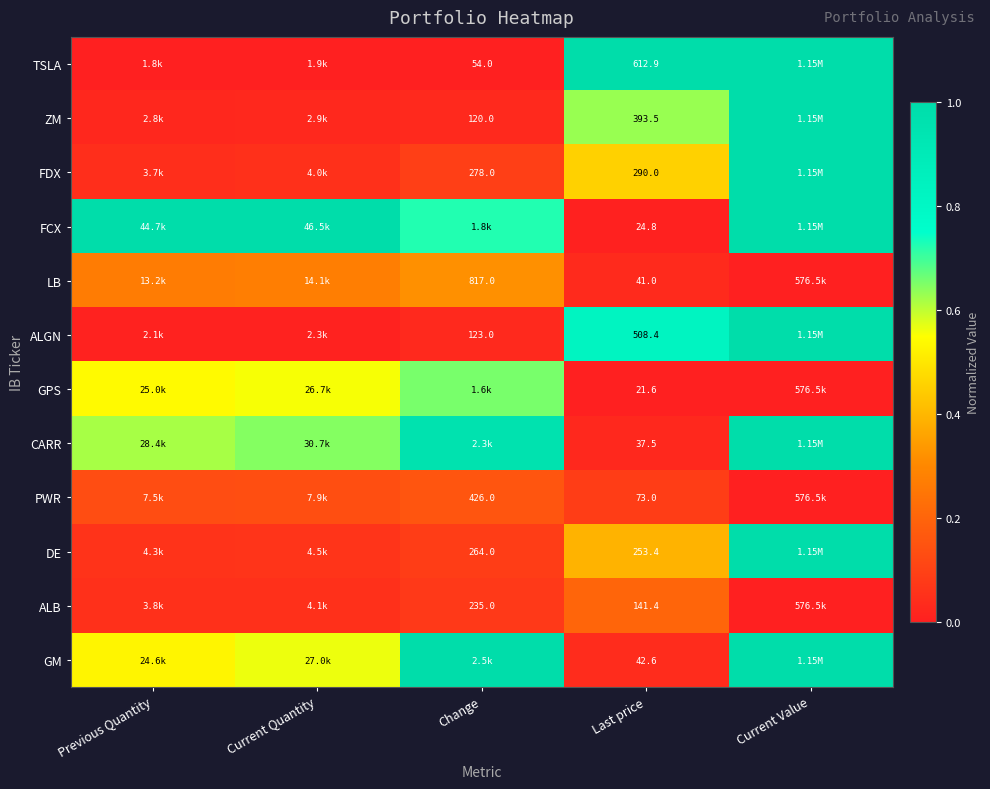

What is the spread (max minus min) of values at Last price?

591.3